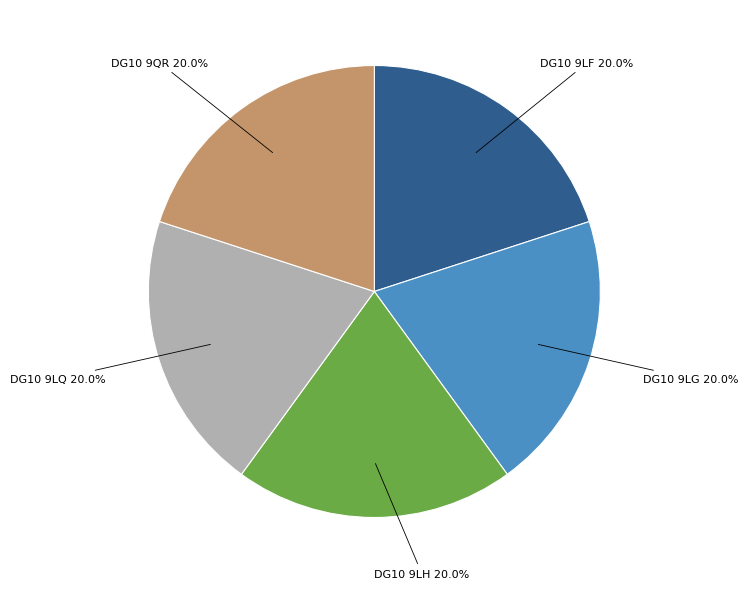

Is there any slice that represents more than half of the pie?

No